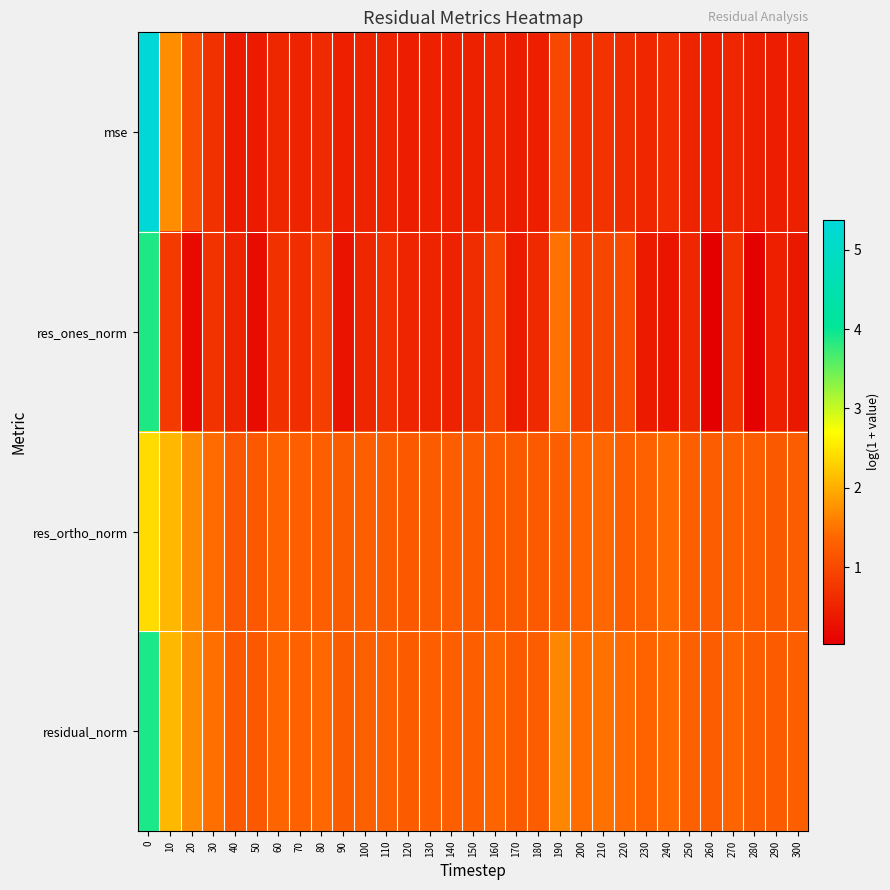

Which has a higher value, 100 or 80?

80